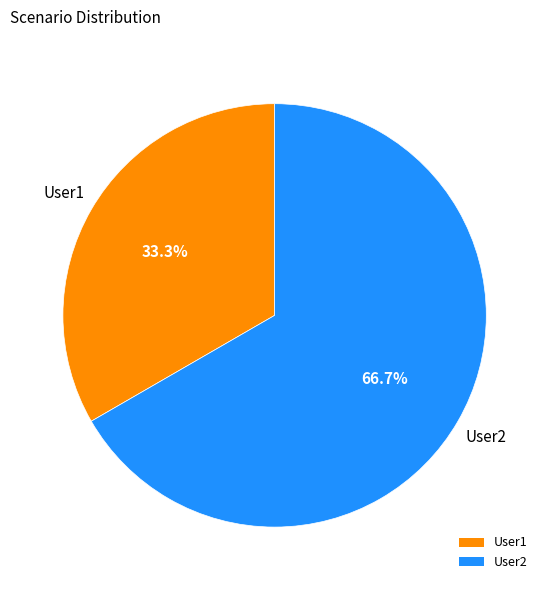

Between User1 and User2, which is larger?

User2